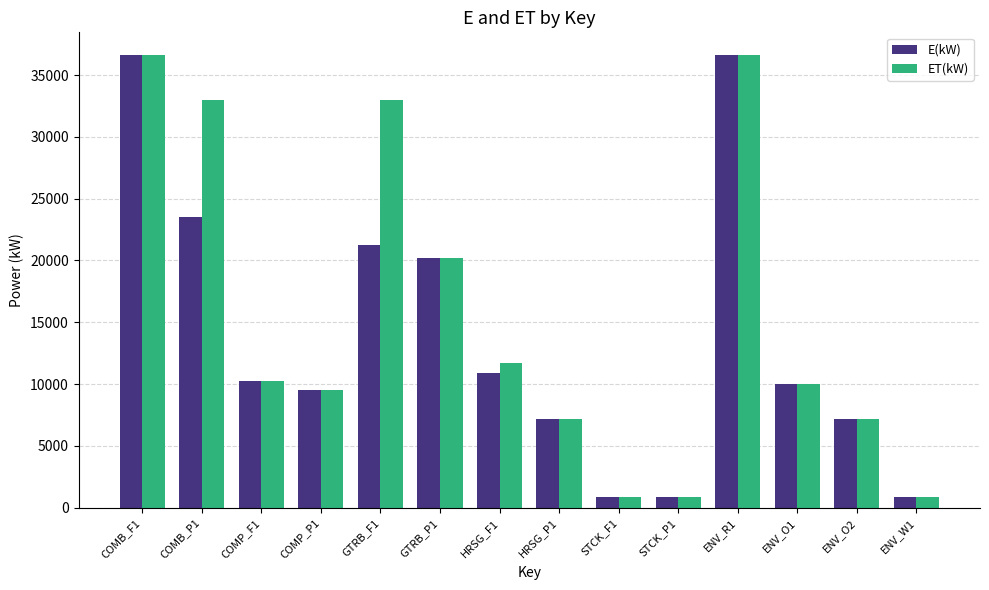

At which label does E(kW) first exceed 10225?

COMB_F1